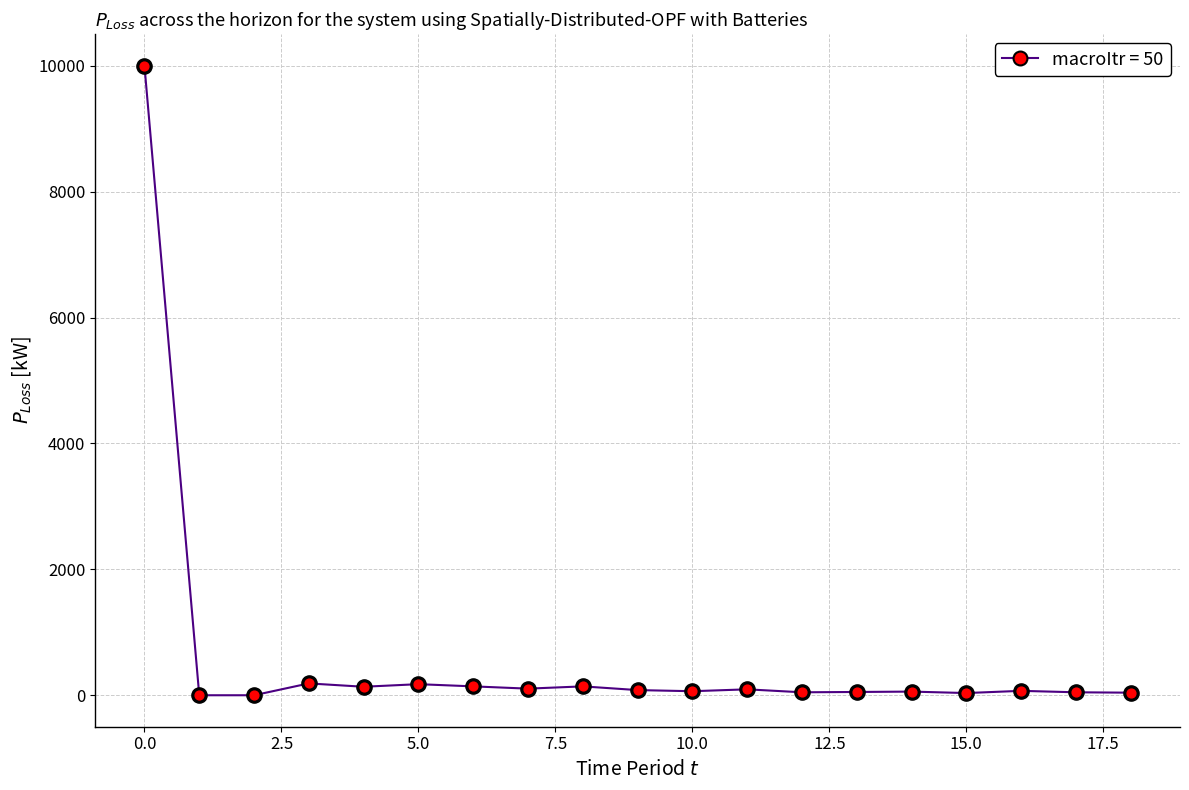

What is the difference between the maximum and minimum values?

10000